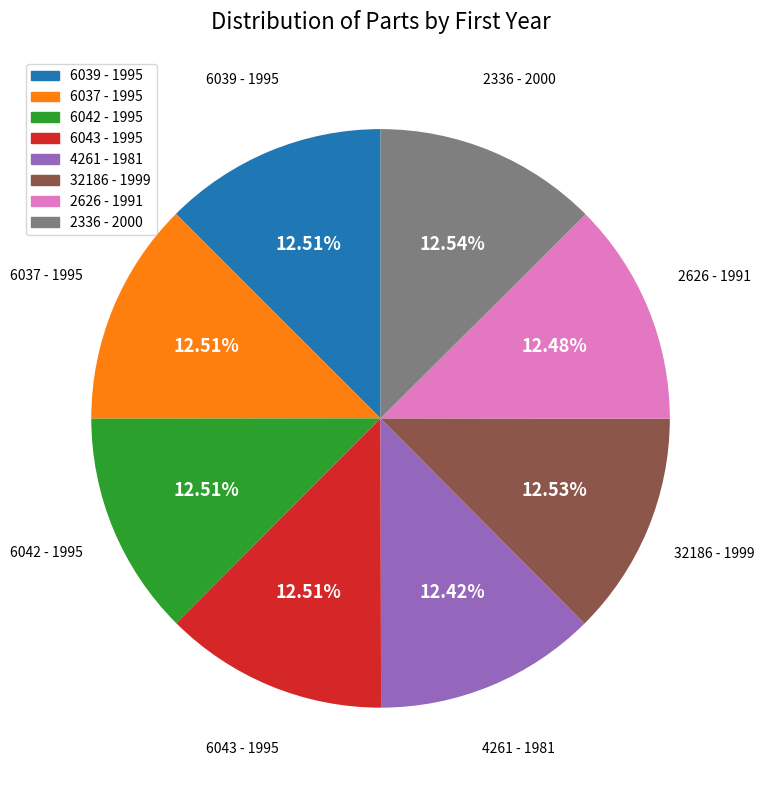

Is there any slice that represents more than half of the pie?

No